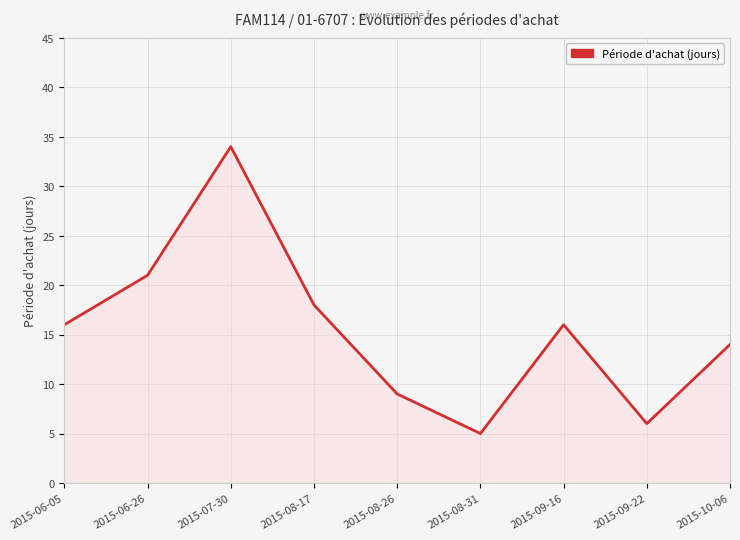

The value at 2015-10-06 is 22. True or false?

False